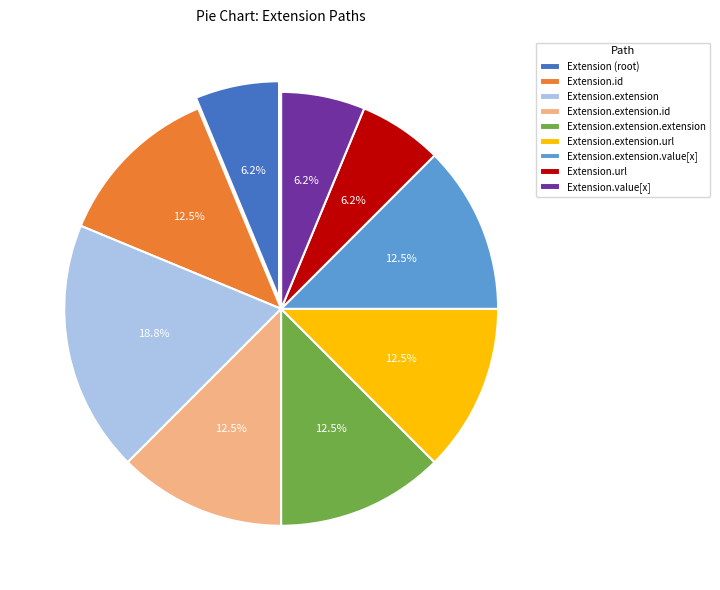

Which slice is the largest?

Extension.extension